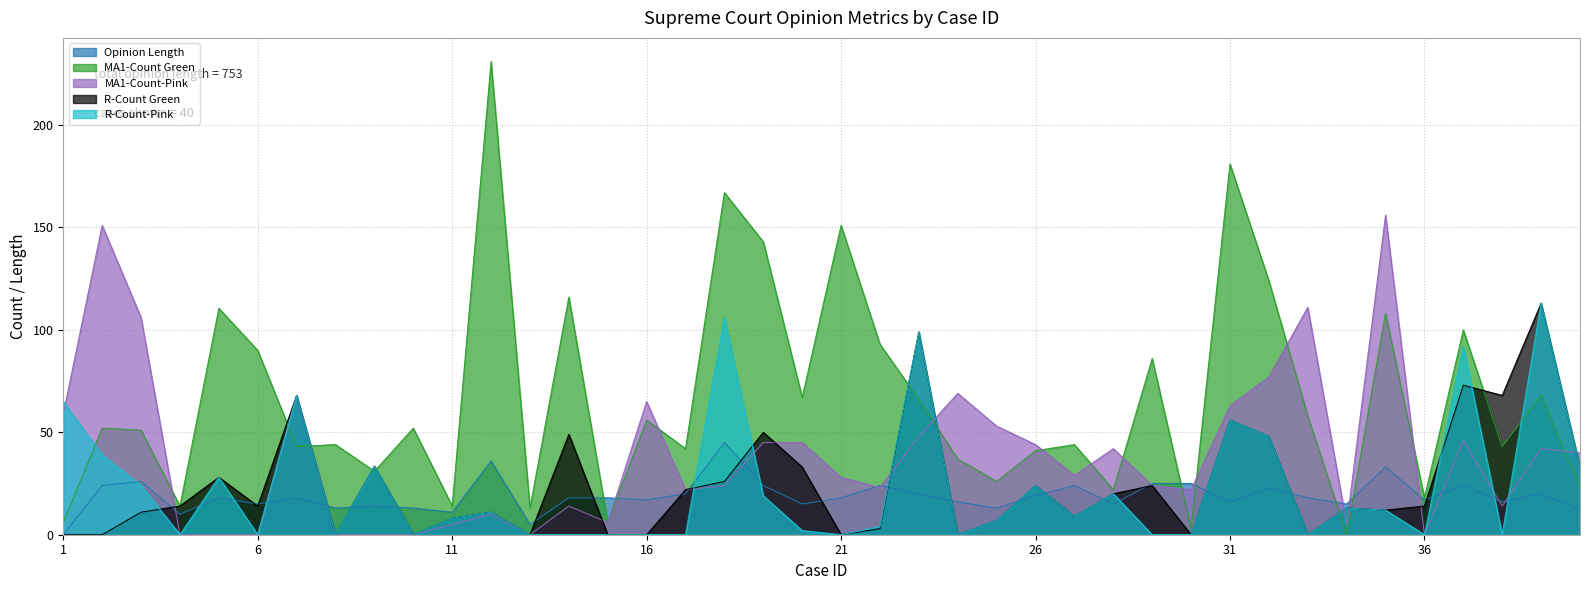

True or false: MA1-Count-Pink has more than 2 points higher than both neighbors.

True